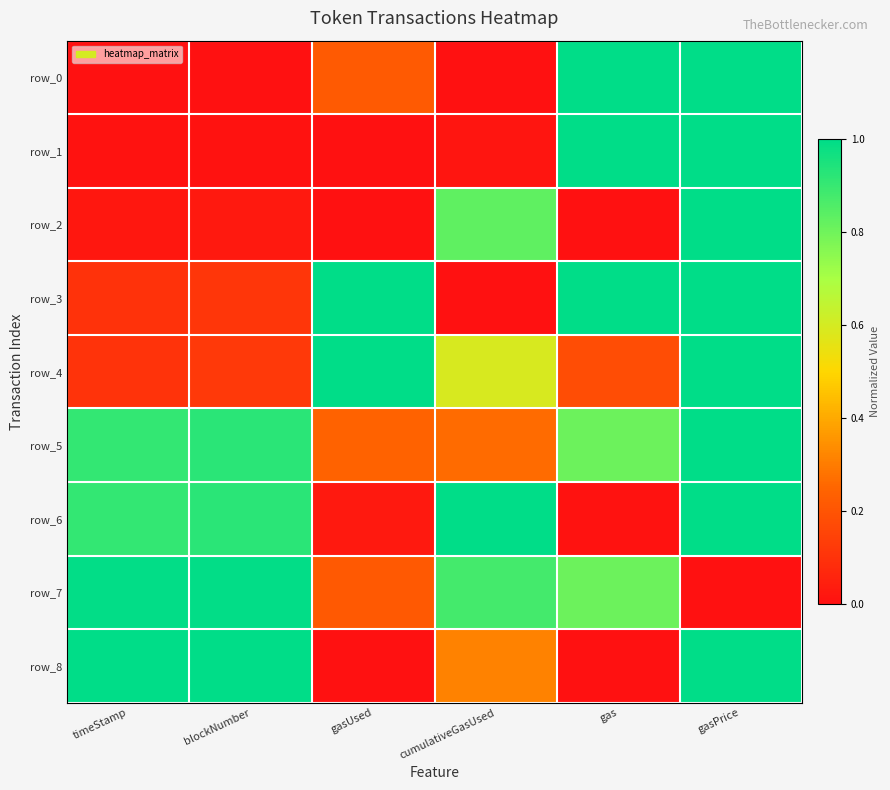

At which category does the chart reach its minimum across all series?

timeStamp